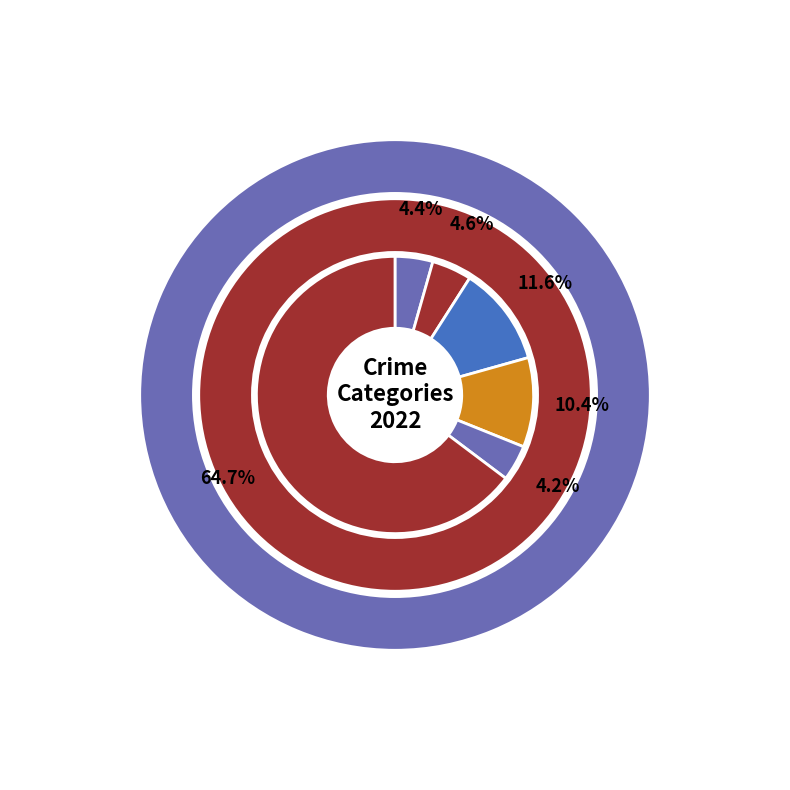

Which has a higher value, Motor Vehicle Theft or Aggravated Battery?

Motor Vehicle Theft